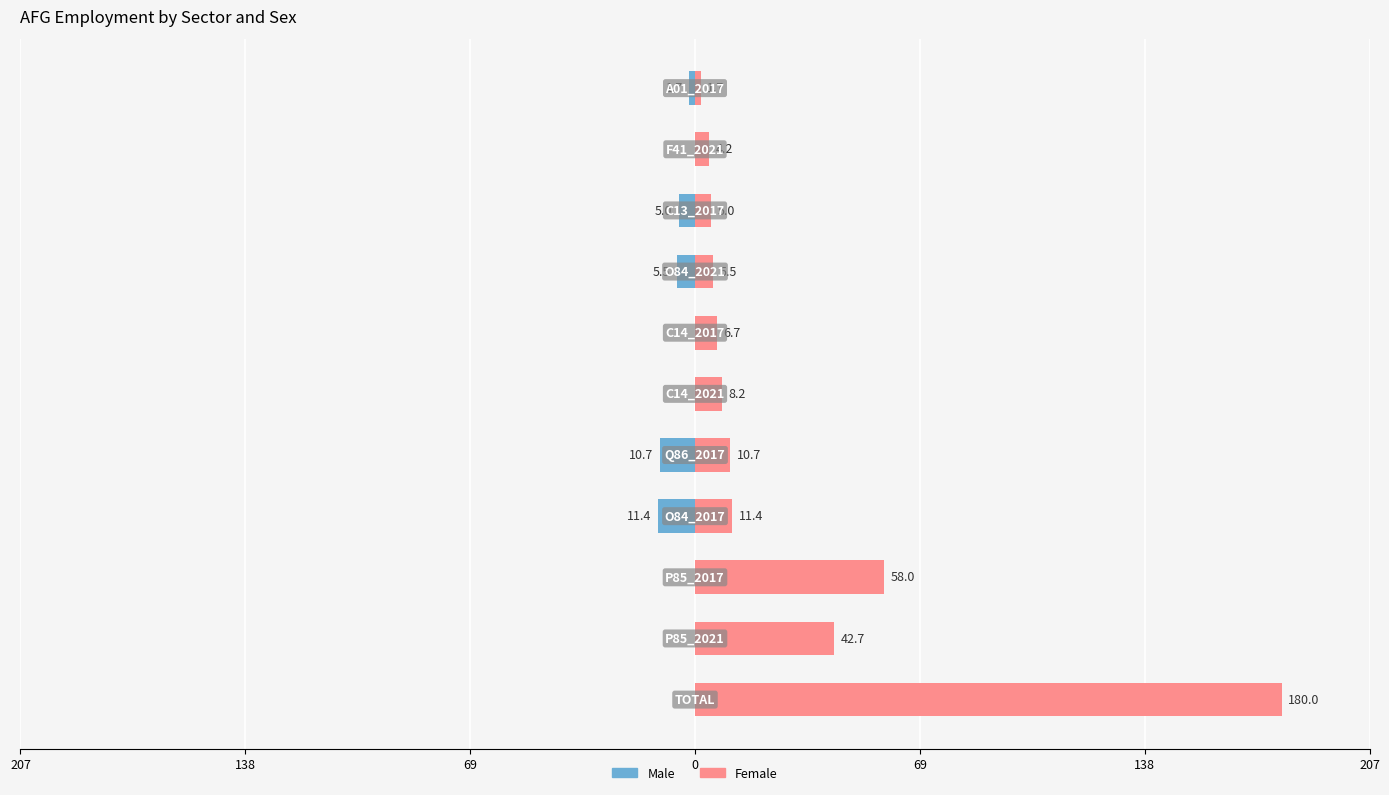

Is it true that Female equals 6.0 at 9?

False